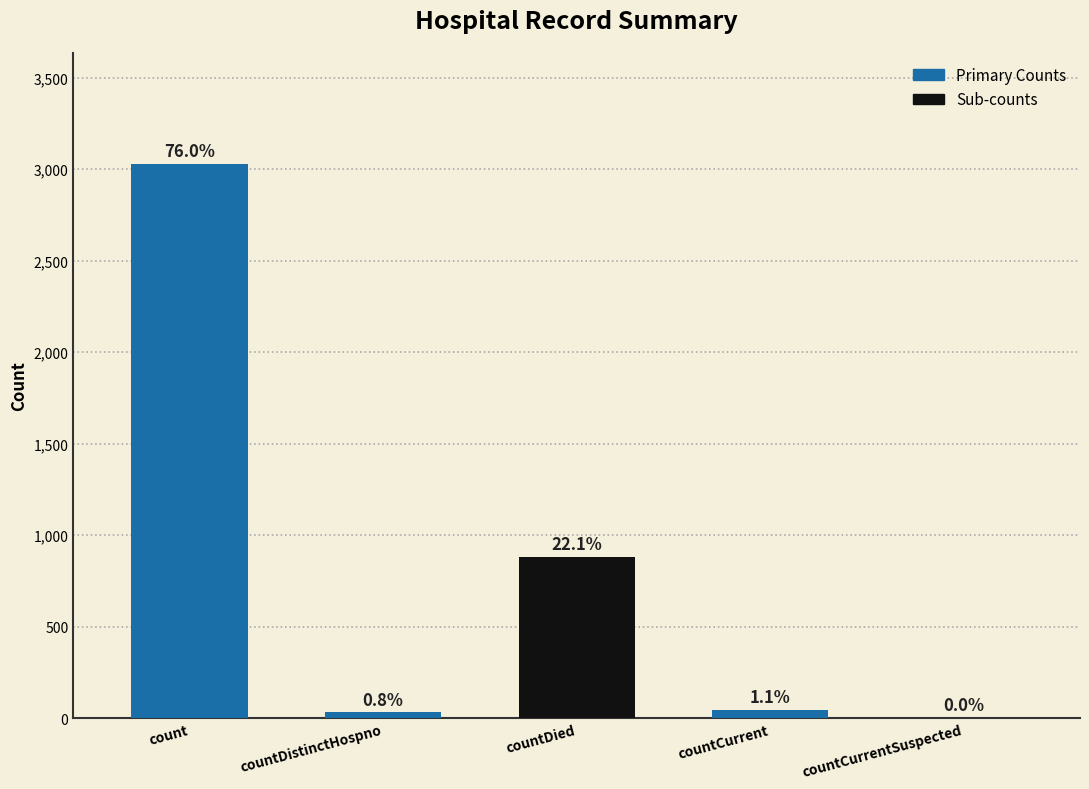

Are the bars grouped side by side (vs. stacked)?

No